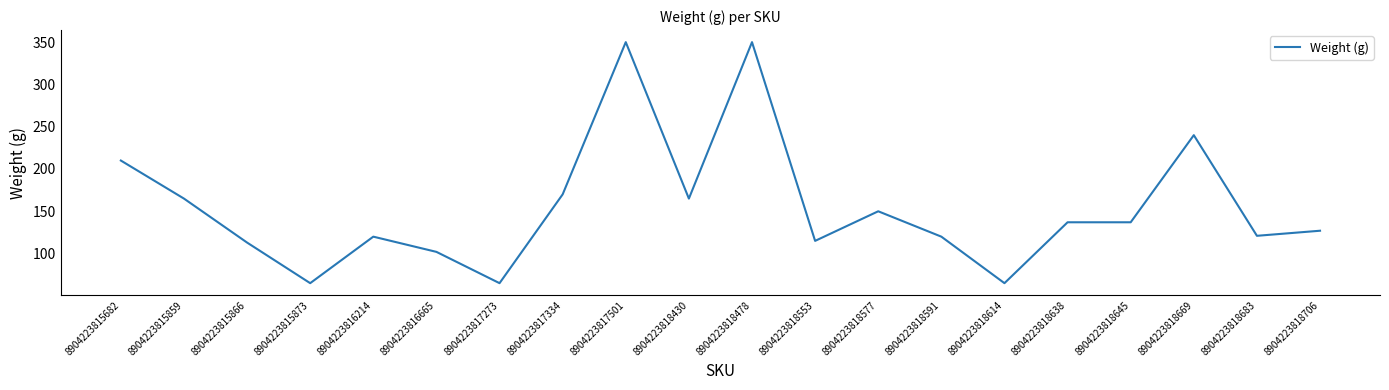

True or false: the data shows 110 at 8904223818669.

False